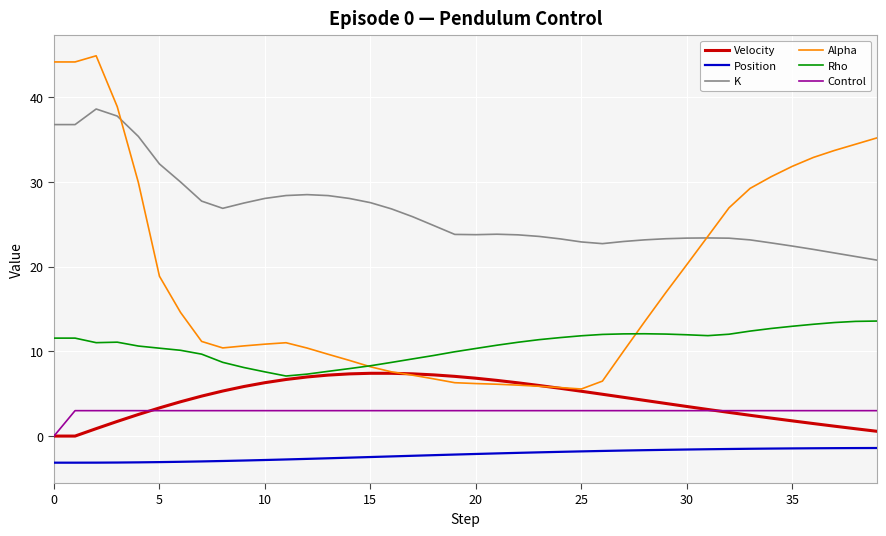

Which series has the largest range (max minus min)?

Alpha